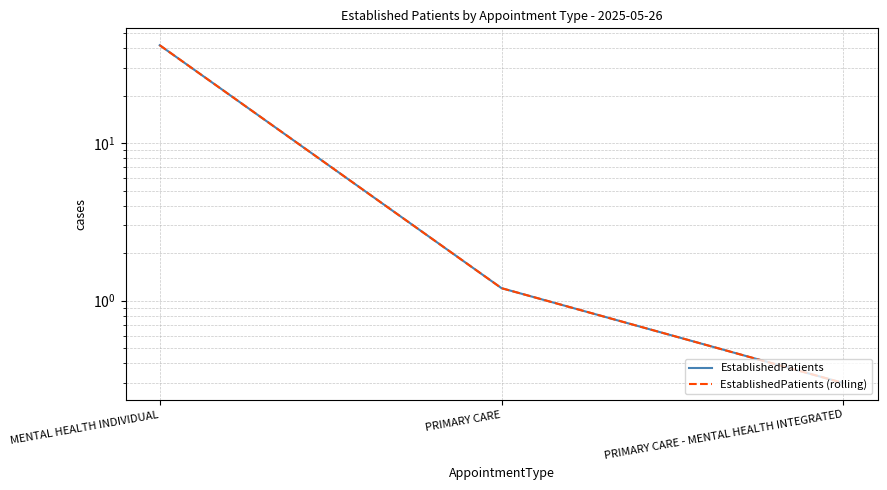

At which label does EstablishedPatients reach its peak?

MENTAL HEALTH INDIVIDUAL